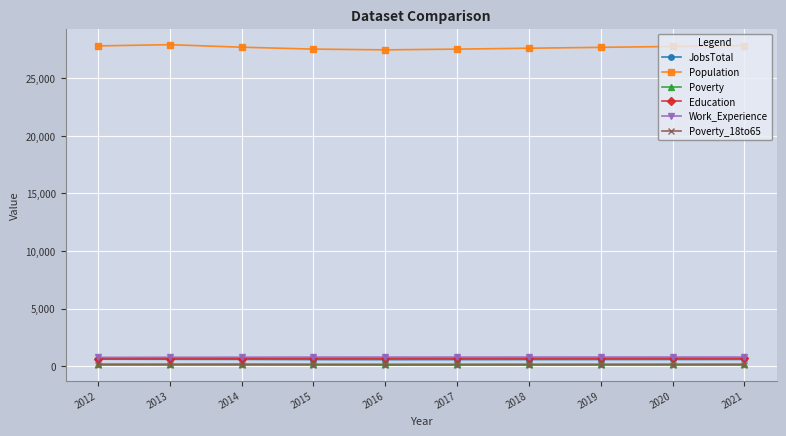

Which series has the largest range (max minus min)?

Population